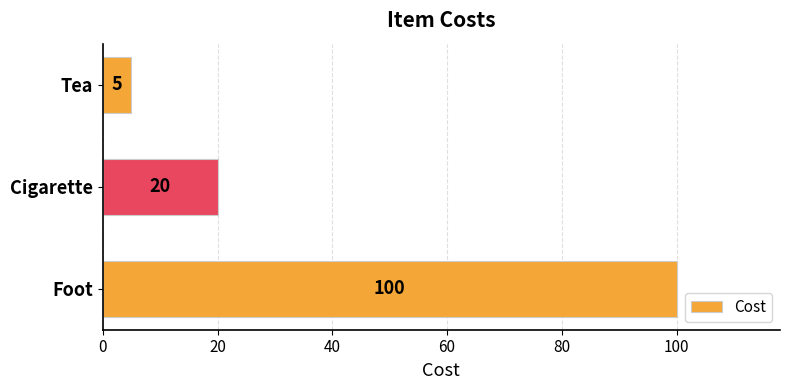

Does the chart contain any negative values?

No